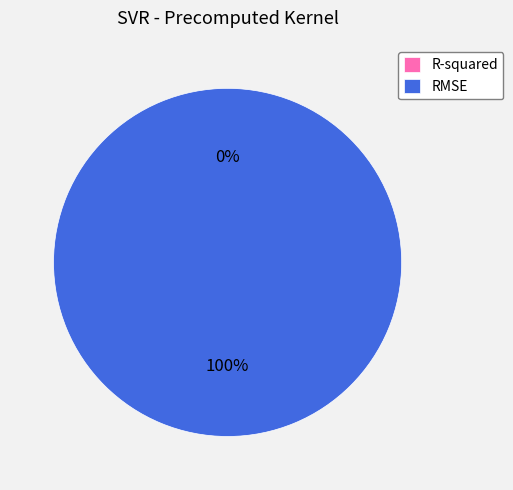

Which category accounts for the majority?

RMSE